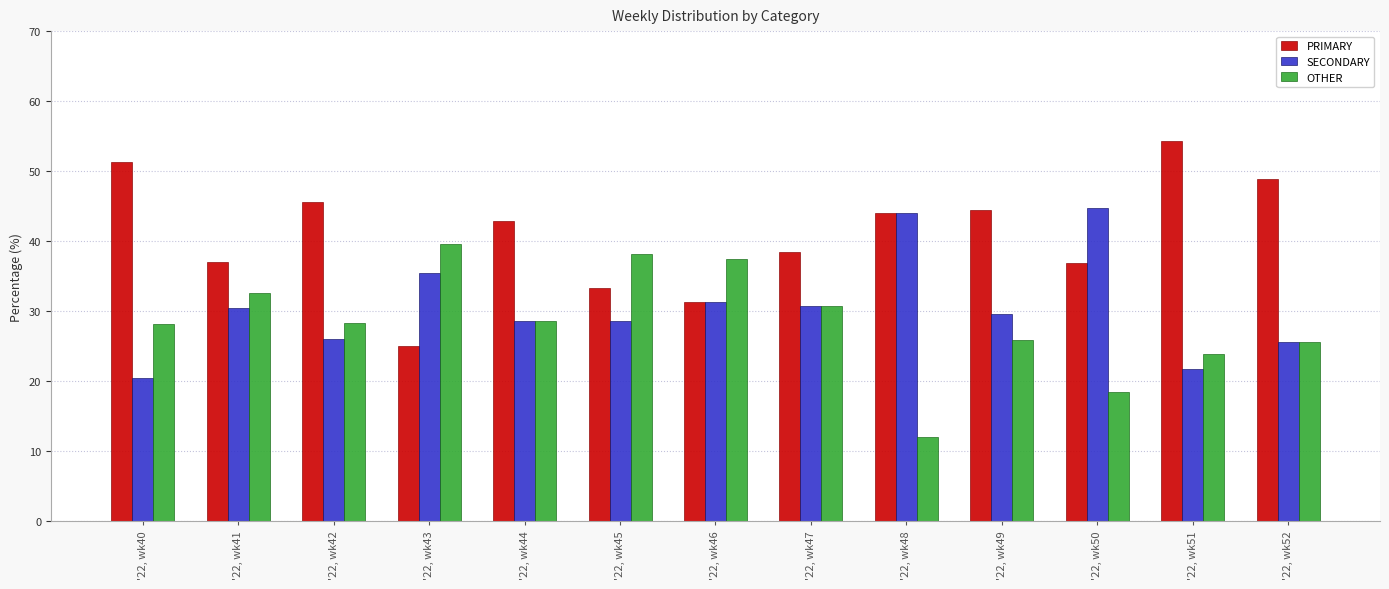

At how many categories does at least one series exceed 47?

3